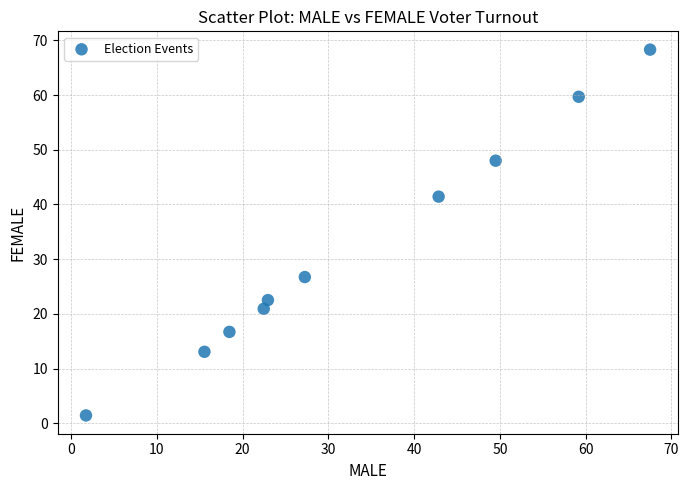

What is the range of Y values (max minus min)?

66.9